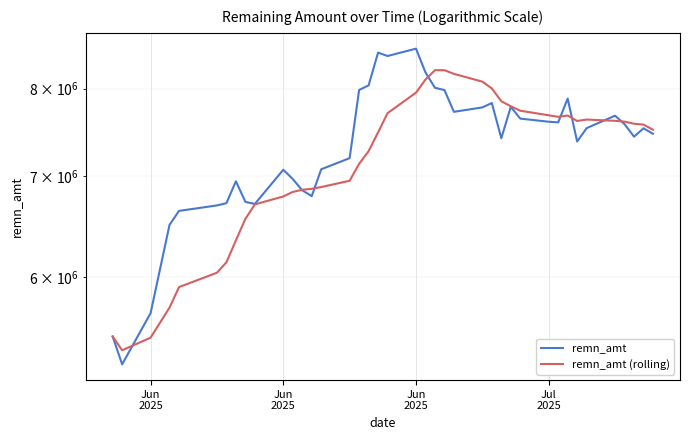

What is the label of the 3rd point from the left?

Jun
2025